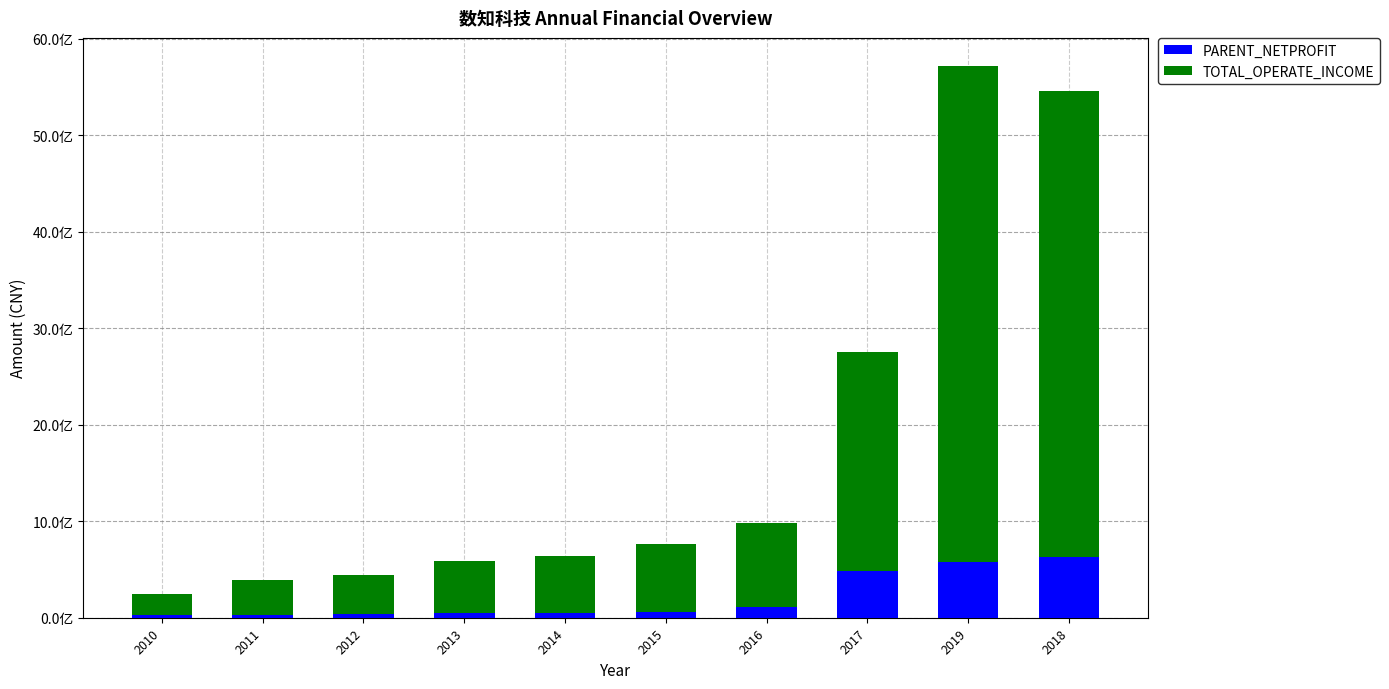

Are the bars horizontal?

No